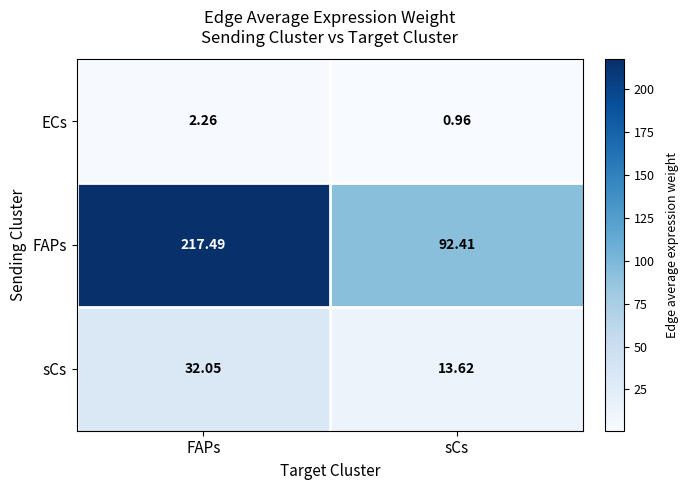

Which series has the largest total across all categories?

FAPs